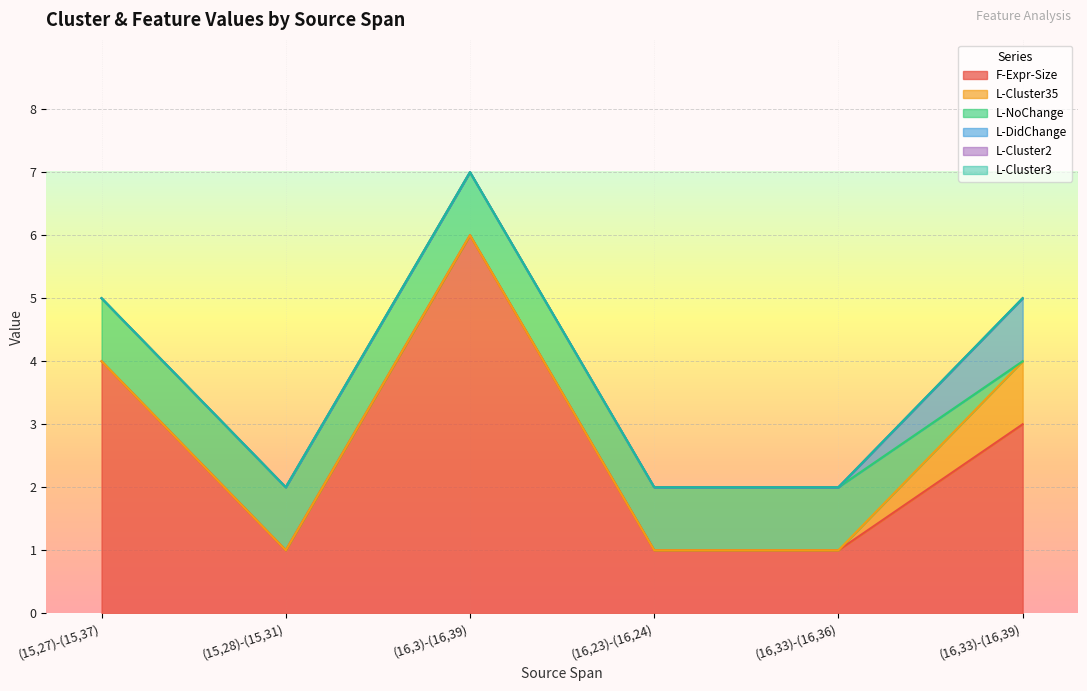

True or false: L-NoChange and L-Cluster3 cross at least once.

False